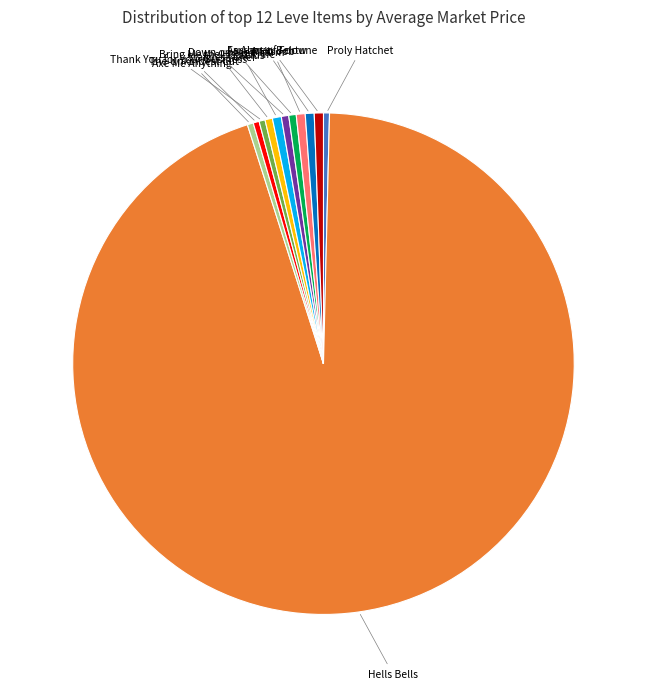

Does any single category account for the majority?

Yes